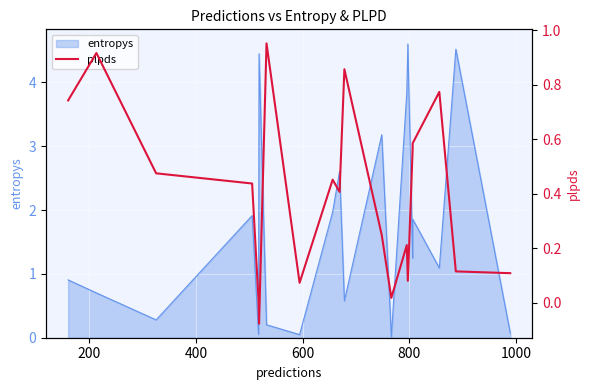

How many interior local valleys (lower than both neighbors) does the data have?

5